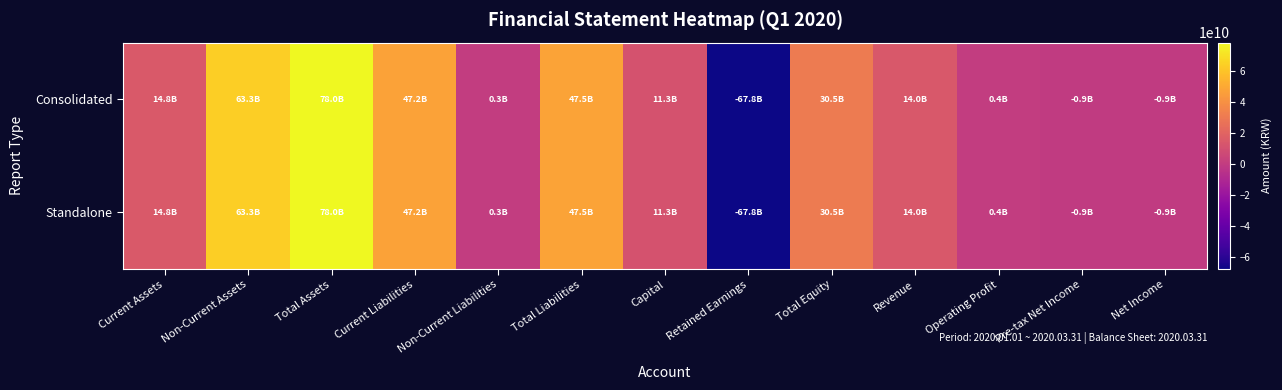

Which has a higher value, Total Liabilities or Capital?

Total Liabilities